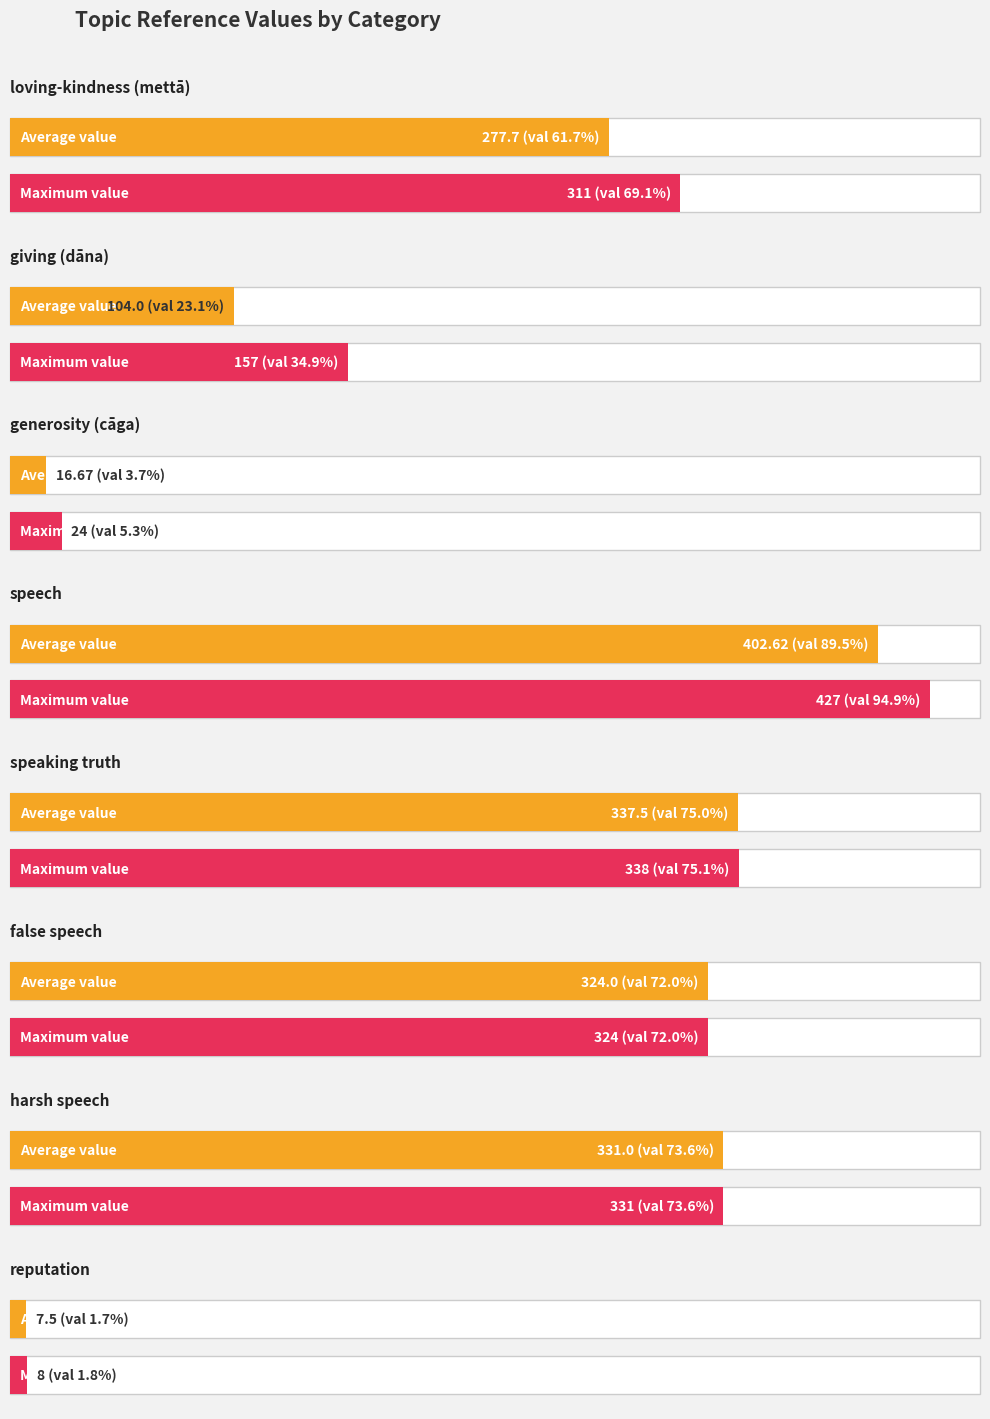

What is the maximum value shown in the chart?

427